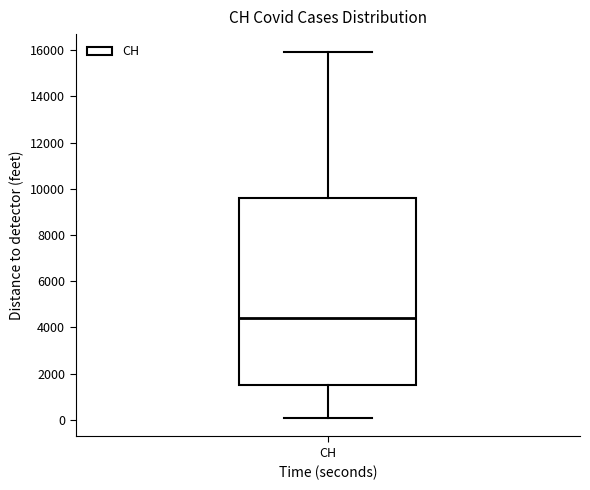

Read this box plot against the y-axis: the position of the median line, the range covered by the box, and the ends of both whiskers. The values are not printed on the chart, so give them approximately, as read against the axis.

median 4400, box 1400 to 9600, whiskers 0 to 16000